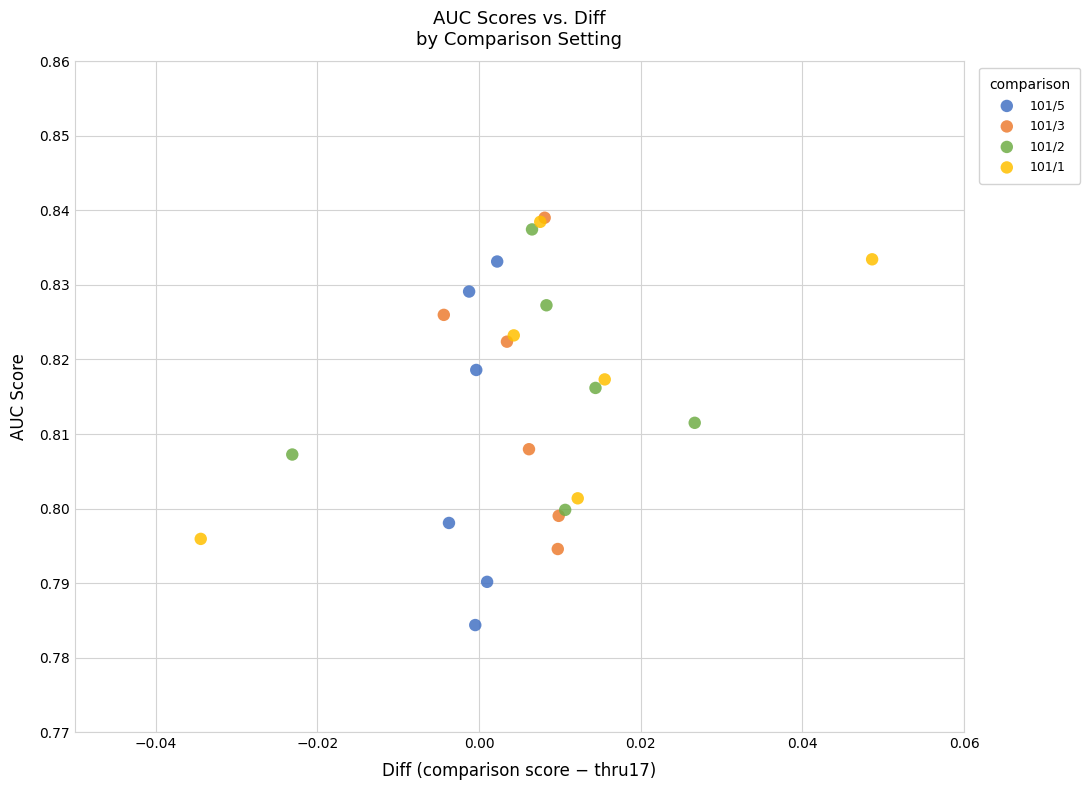

Which series has the widest spread of Y values?

101/5